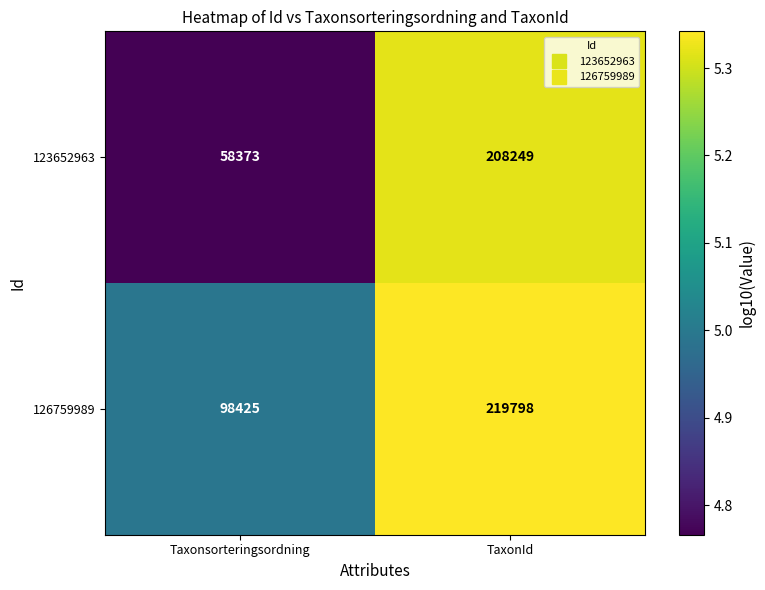

What is the approximate value of 126759989 at TaxonId?

219798